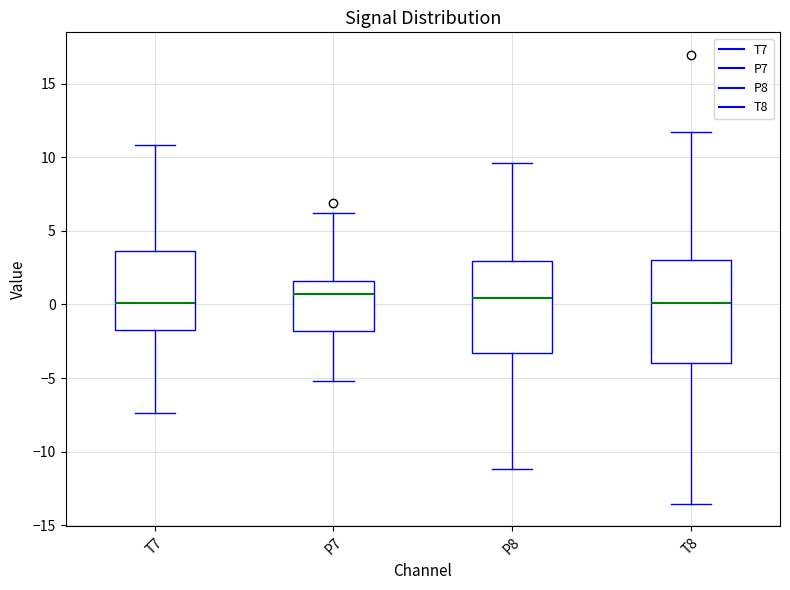

Where does the upper whisker of the box for P8 end on the y-axis? The values are not printed on the chart, so give them approximately, as read against the axis.

9.5